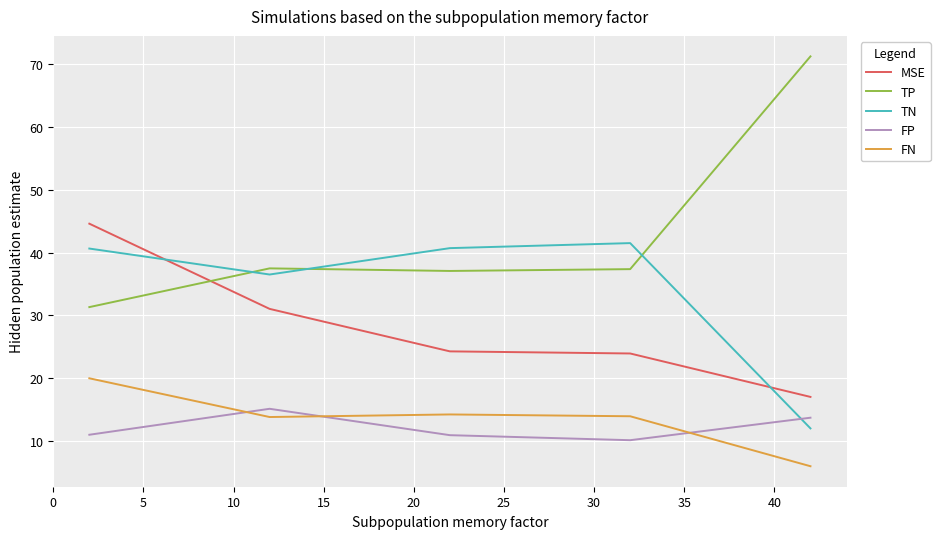

Rank the series by their maximum value, from lowest to highest.

FP, FN, TN, MSE, TP